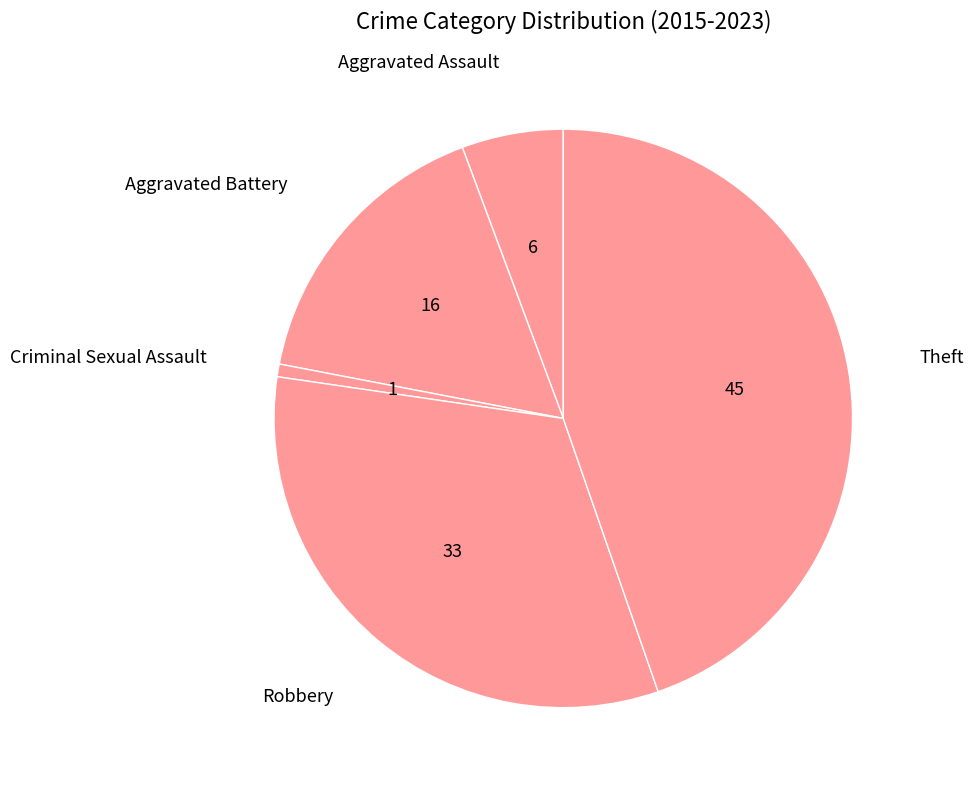

How many segments does this pie chart have?

5